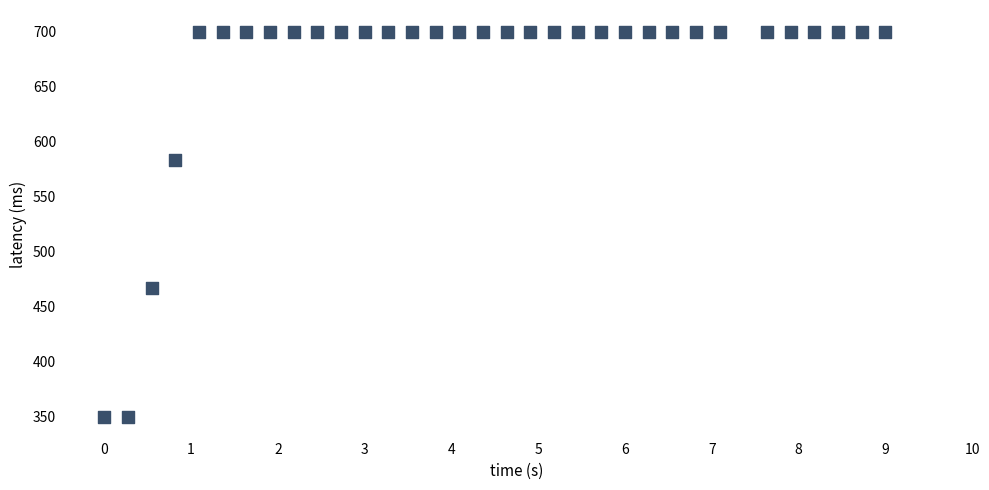

What is the range of Y values (max minus min)?

350.0